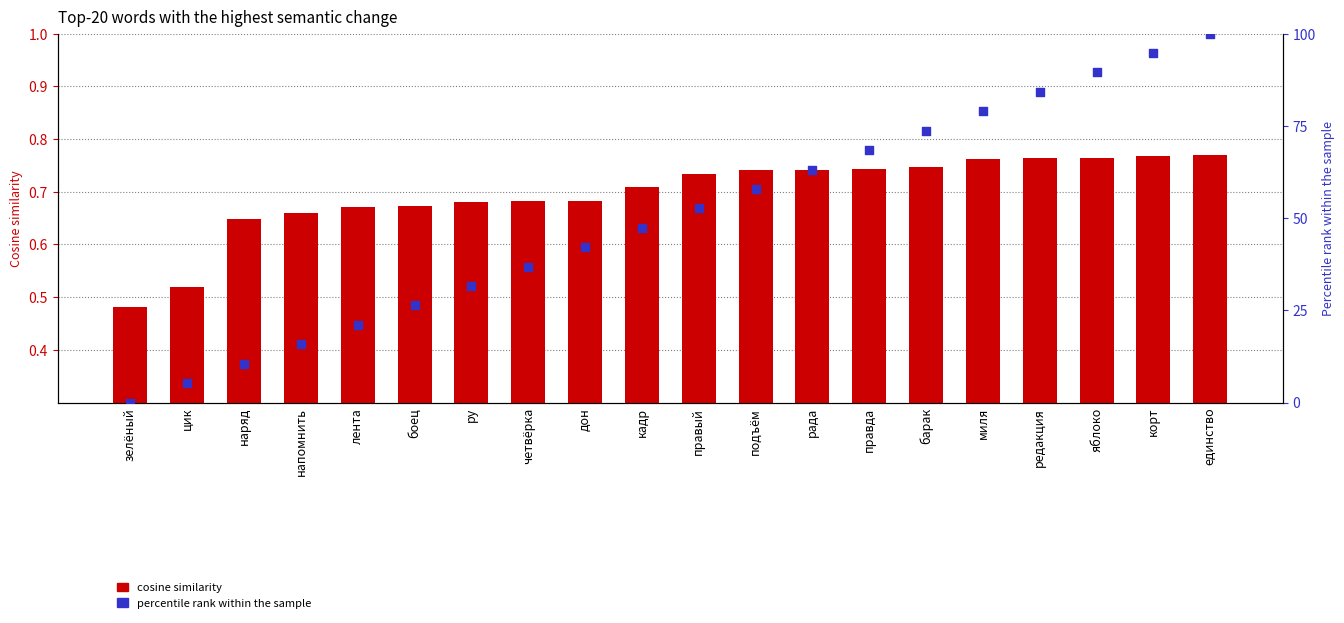

What are all the series names shown in the legend?

Cosine similarity, percentile rank within the sample